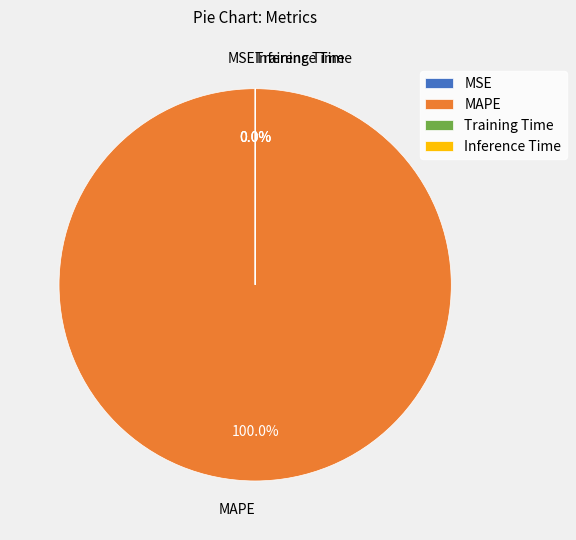

What portion of the pie excludes MSE?

100.0%